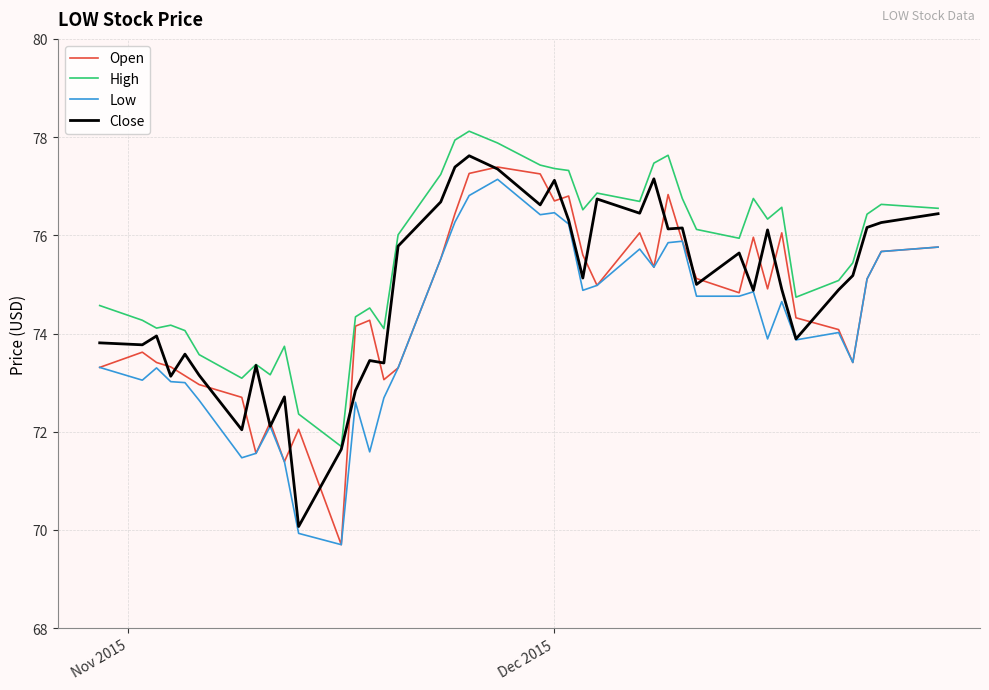

What is the minimum value shown in the chart?

69.7